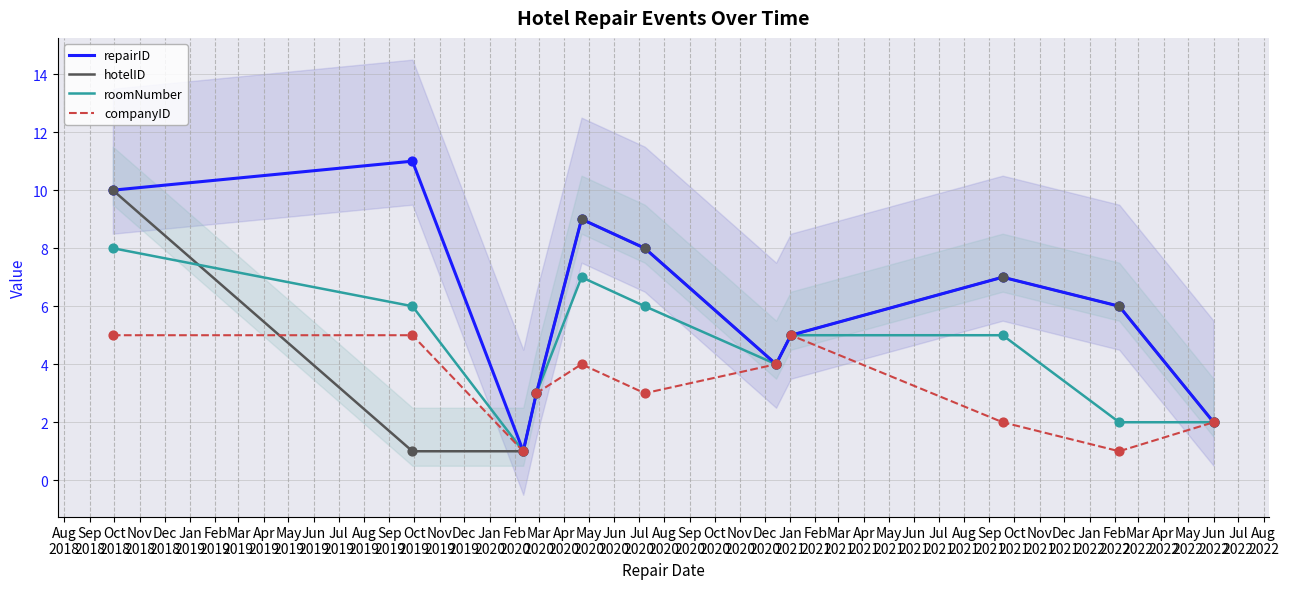

What are all the series names shown in the legend?

repairID, hotelID, roomNumber, companyID